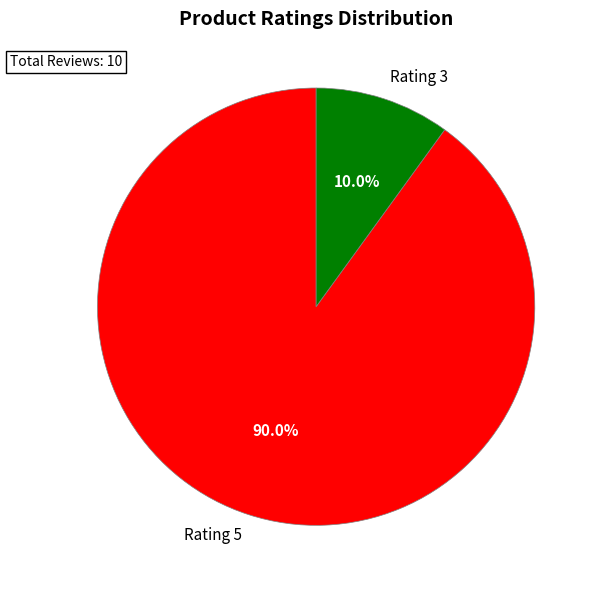

Does Rating 5 account for over 50% of the chart?

Yes